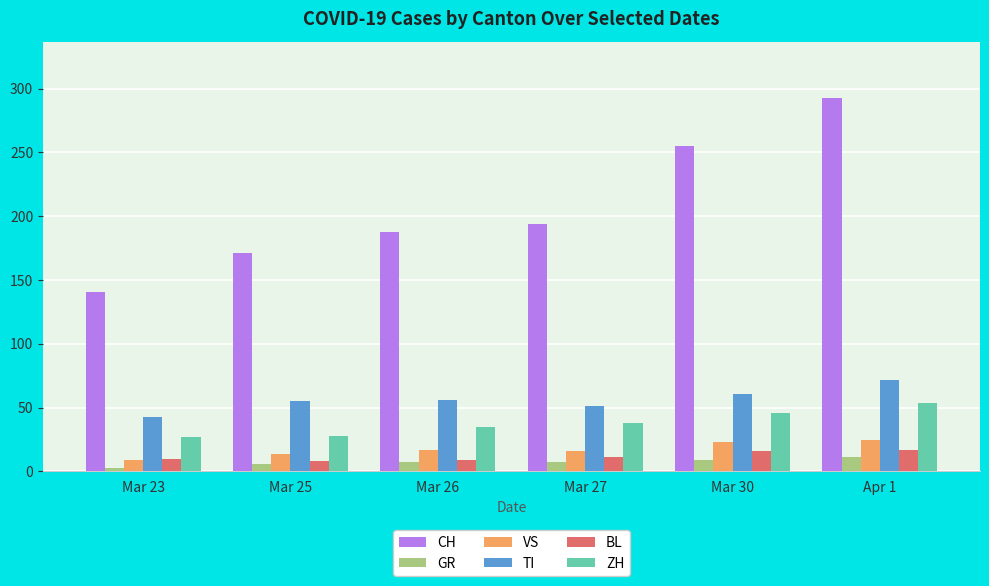

What is the difference between the second highest and second lowest values in the VS series?

9